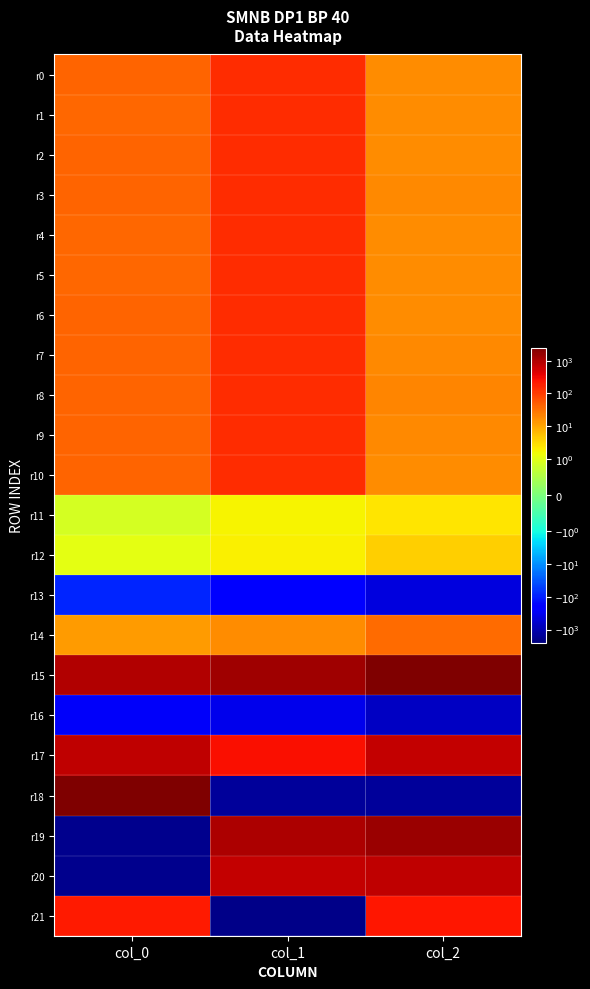

At which category is the sum across all series the highest?

col_2